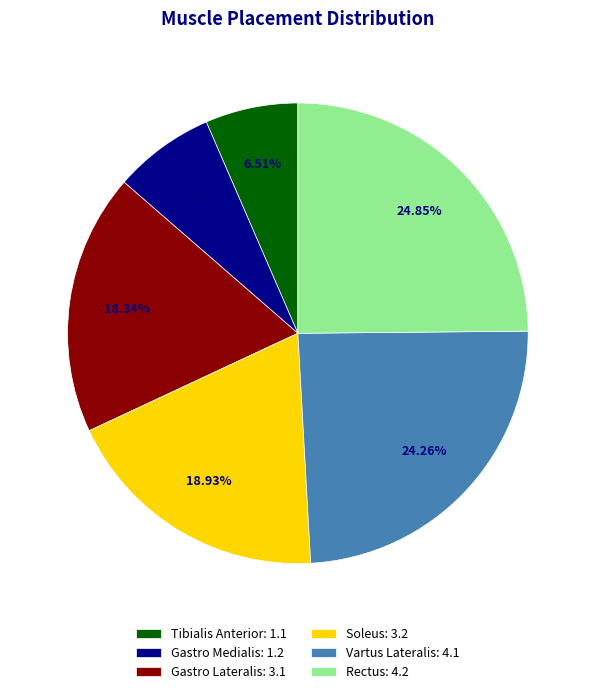

Which has a higher value, Soleus or Vartus Lateralis?

Vartus Lateralis